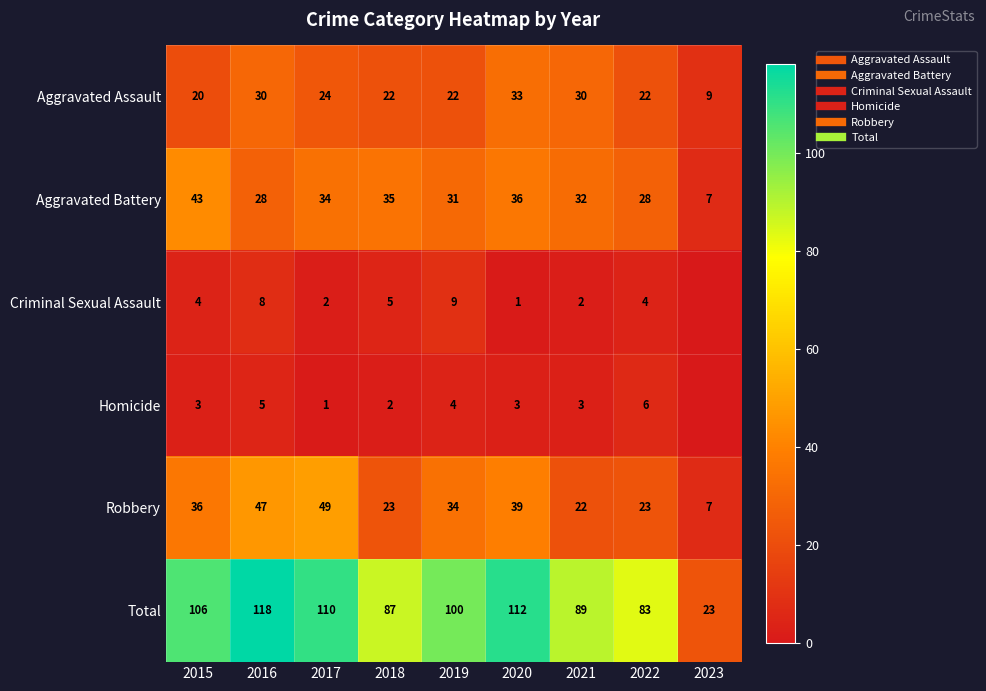

At which label does Total reach its peak?

2016